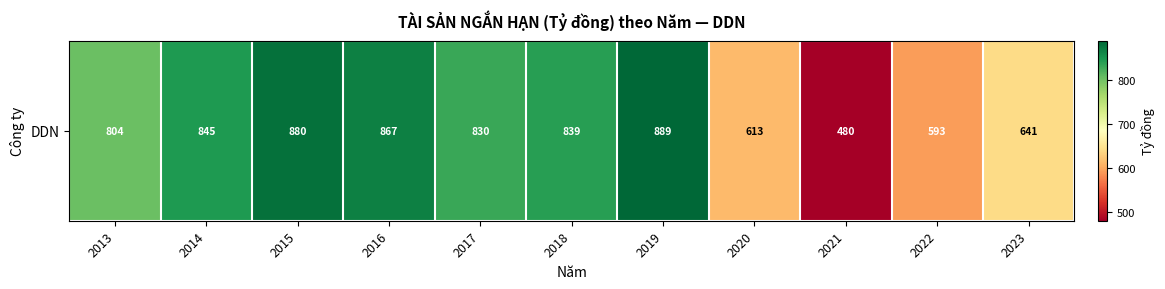

What is the maximum value shown in the chart?

888.6